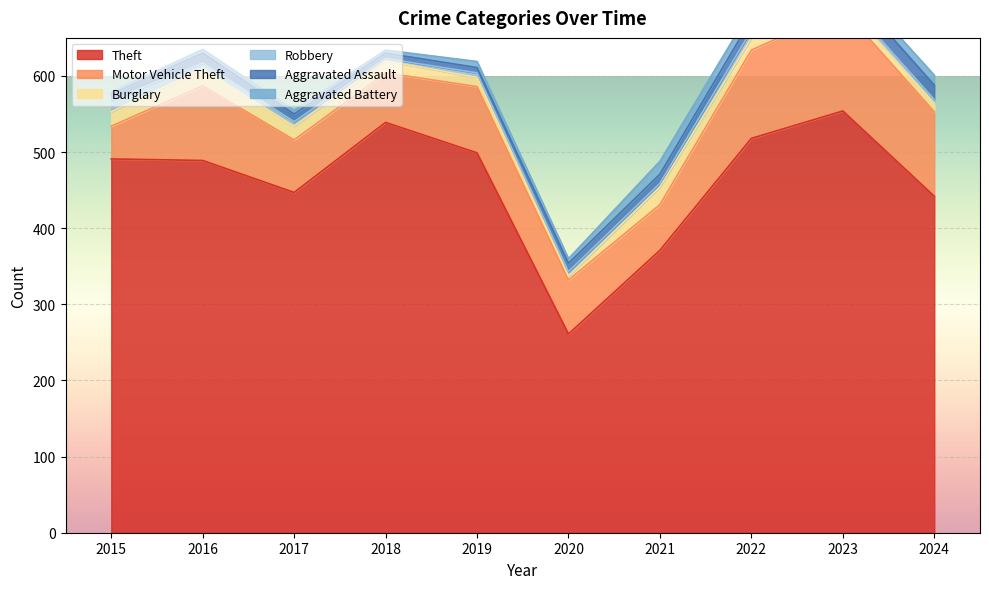

Which series has the largest total across all categories?

Theft